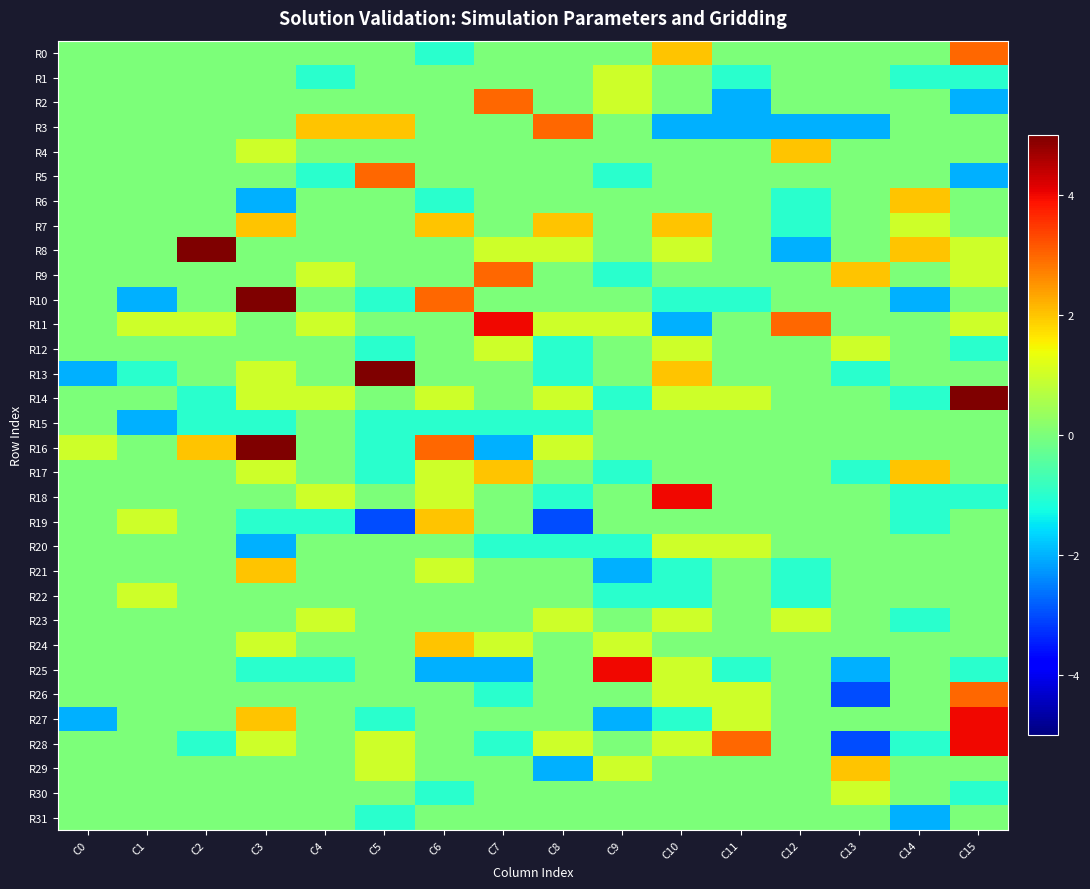

At which category does the chart reach its peak across all series?

C2